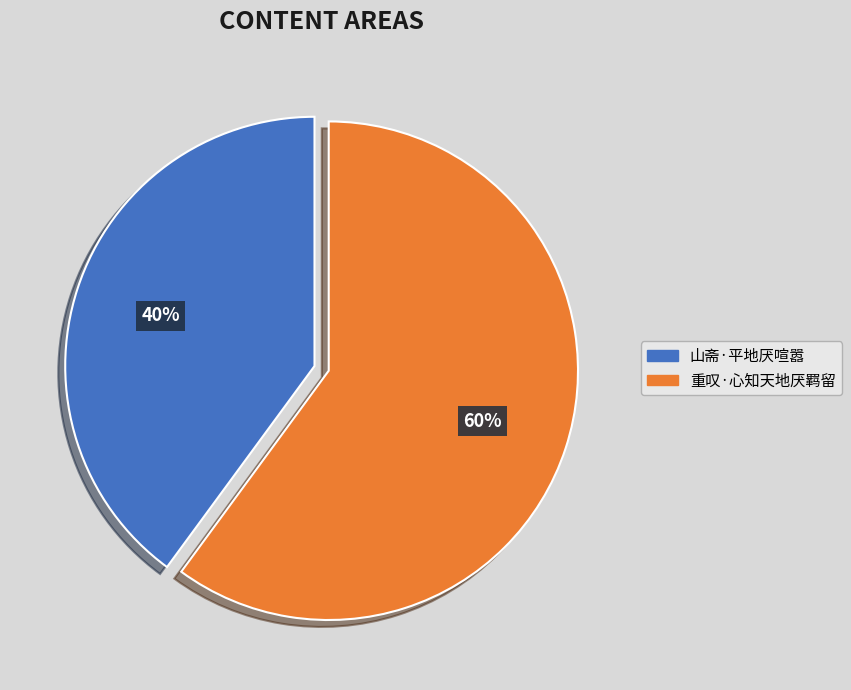

To the nearest percent, what is the average slice percentage?

50%